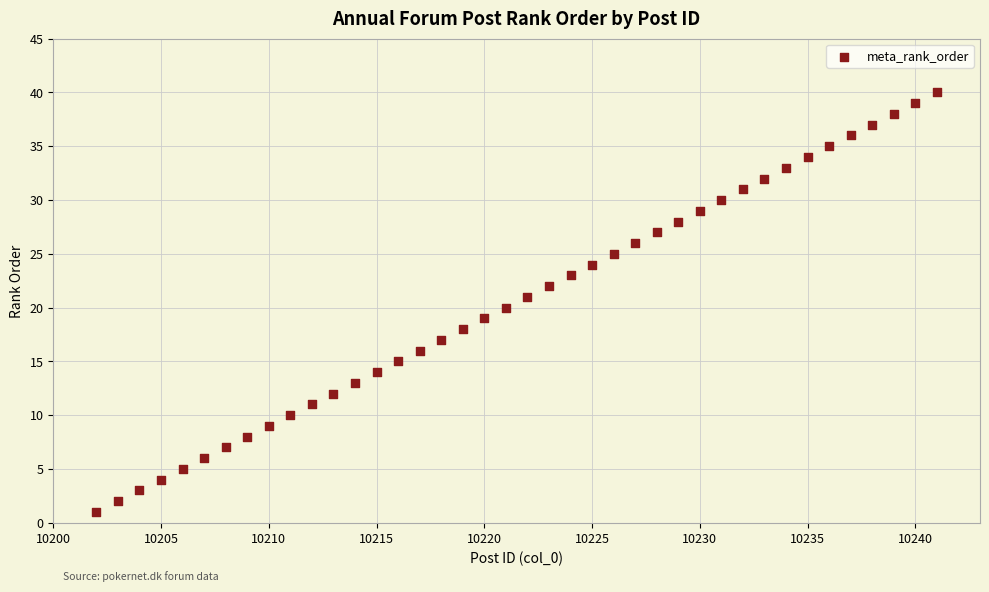

What is the range of X values (max minus min)?

39